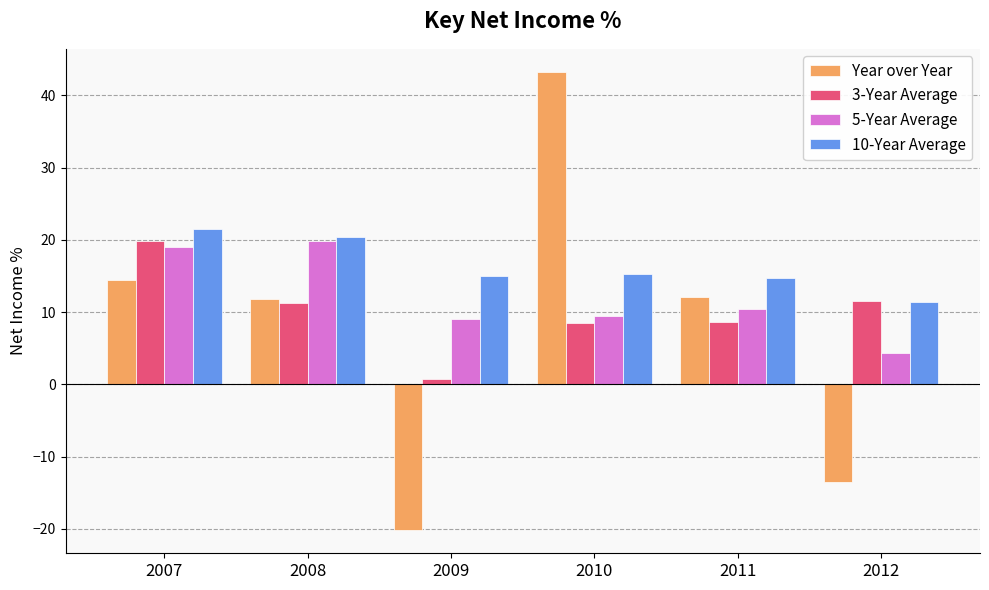

How many distinct data groups are displayed?

4